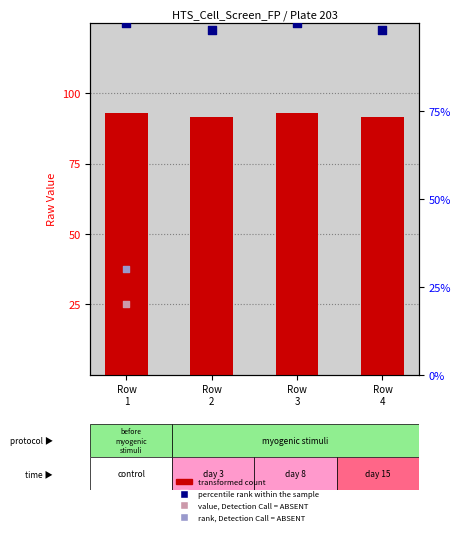

Approximately how many times larger is the value at Row
2 compared to Row
4?

1.0